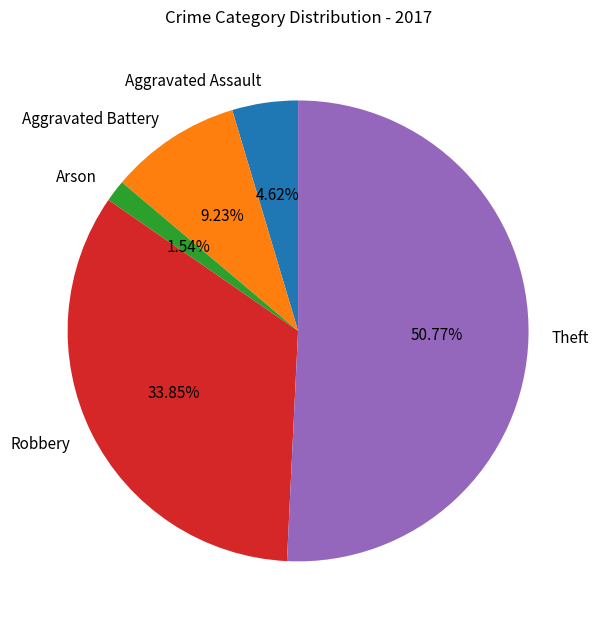

Which category accounts for the majority?

Theft